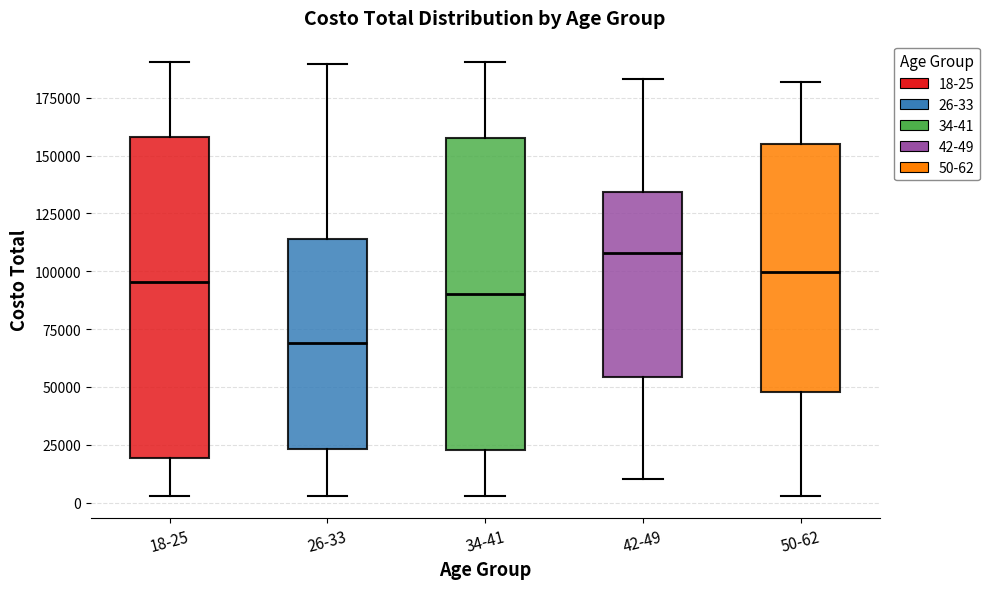

Reading left to right, read every box against the y-axis: the position of its median line, the range the box covers, and the ends of its whiskers. The values are not printed on the chart, so give them approximately, as read against the axis.

18-25: median 95000, box 20000 to 160000, whiskers 5000 to 190000
26-33: median 70000, box 25000 to 115000, whiskers 5000 to 190000
34-41: median 90000, box 25000 to 160000, whiskers 5000 to 190000
42-49: median 110000, box 55000 to 135000, whiskers 10000 to 185000
50-62: median 100000, box 50000 to 155000, whiskers 5000 to 180000